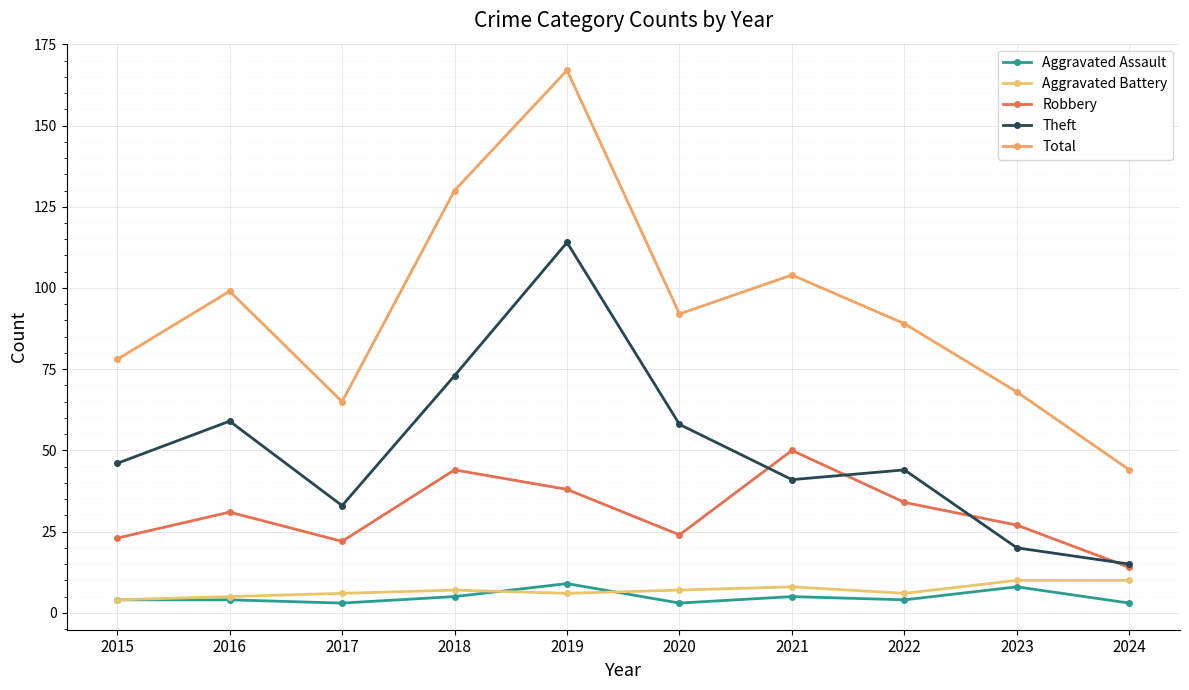

List the labels in order of Robbery value, smallest first.

2024, 2017, 2015, 2020, 2023, 2016, 2022, 2019, 2018, 2021